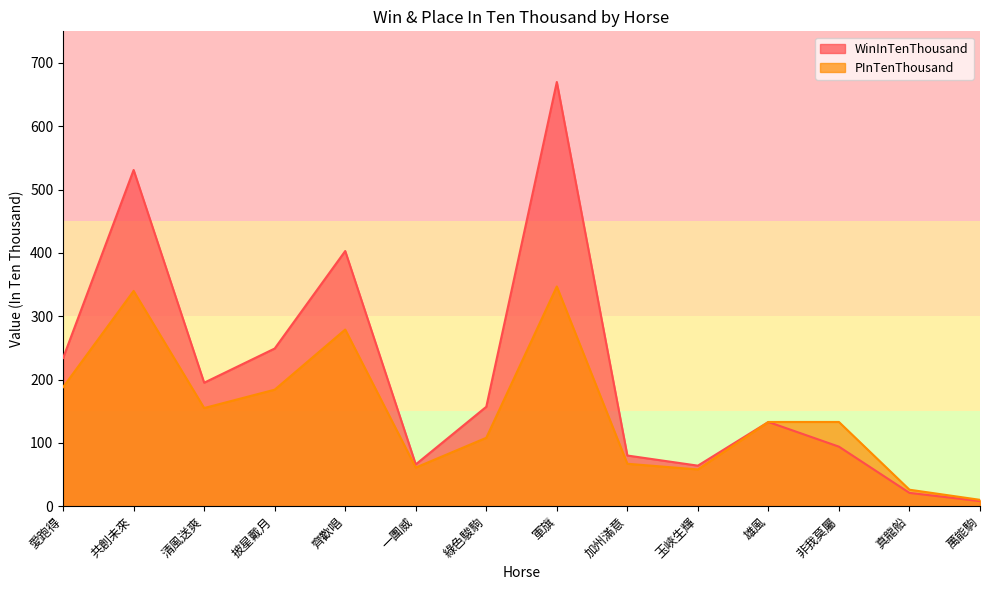

What is the approximate value of PInTenThousand at 軍旗?

347